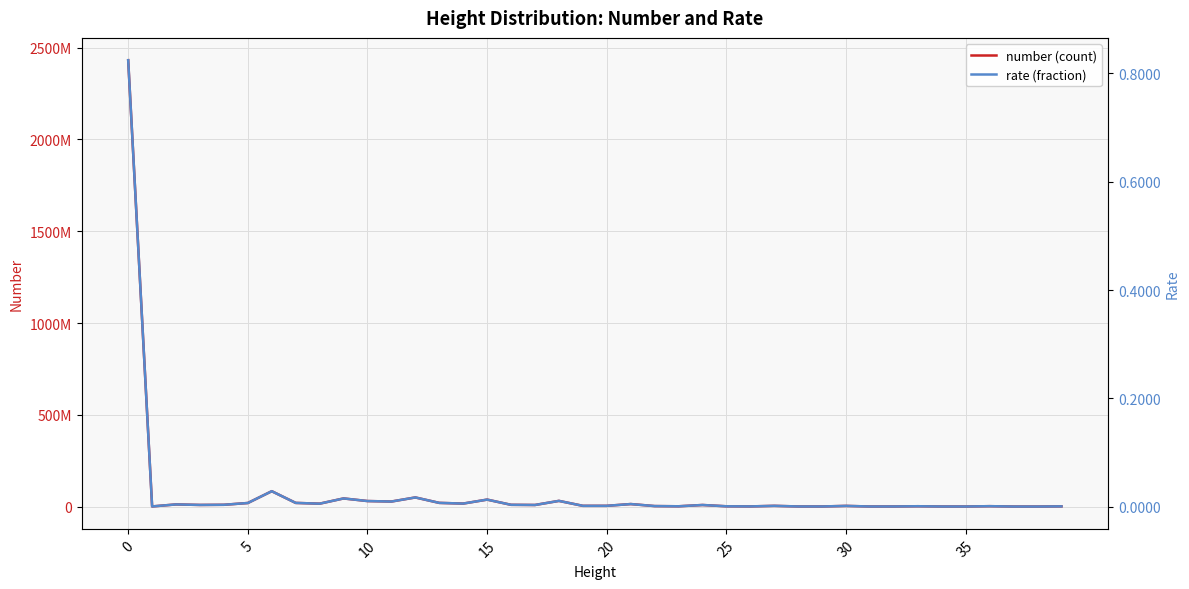

Is the value of rate (fraction) at 0 greater than the value of number (count) at 22?

No